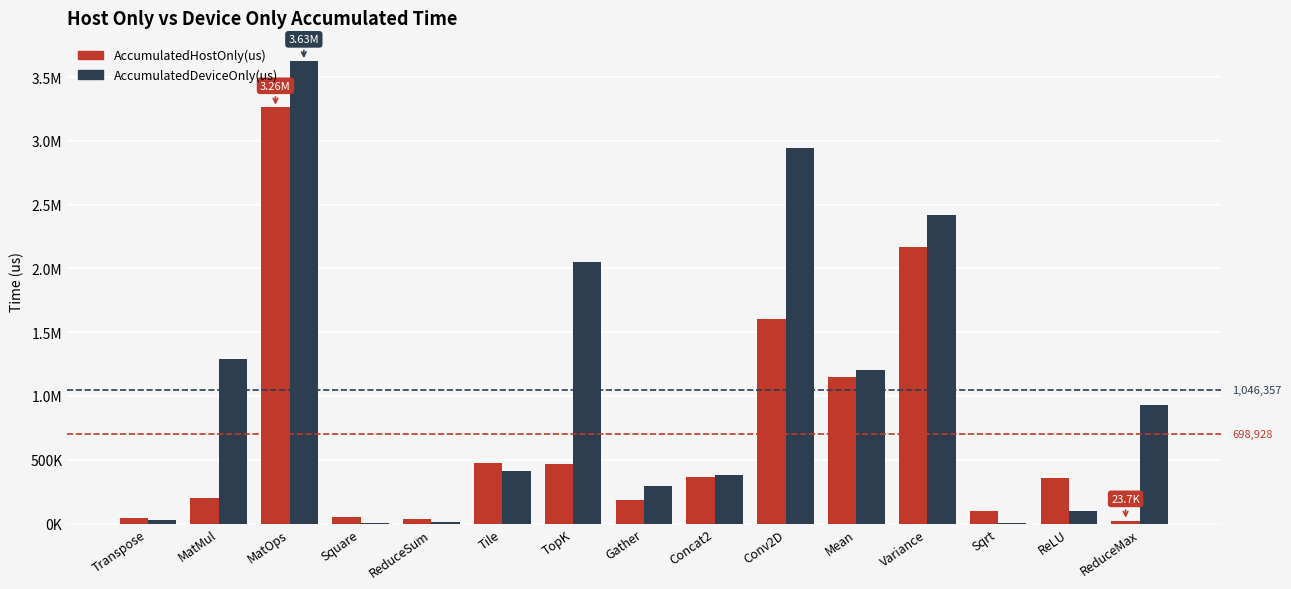

The value of AccumulatedDeviceOnly(us) at ReduceMax is 930473.9. True or false?

True